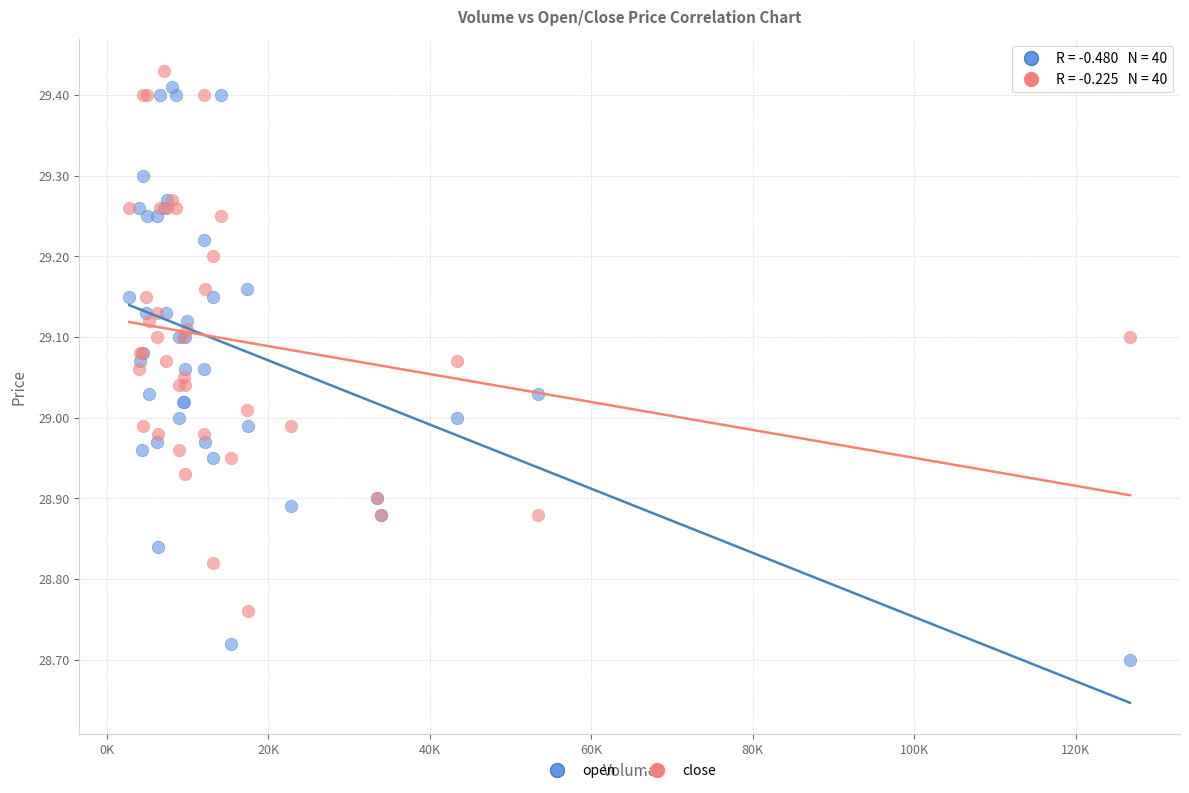

Which series reaches the maximum Y coordinate?

close